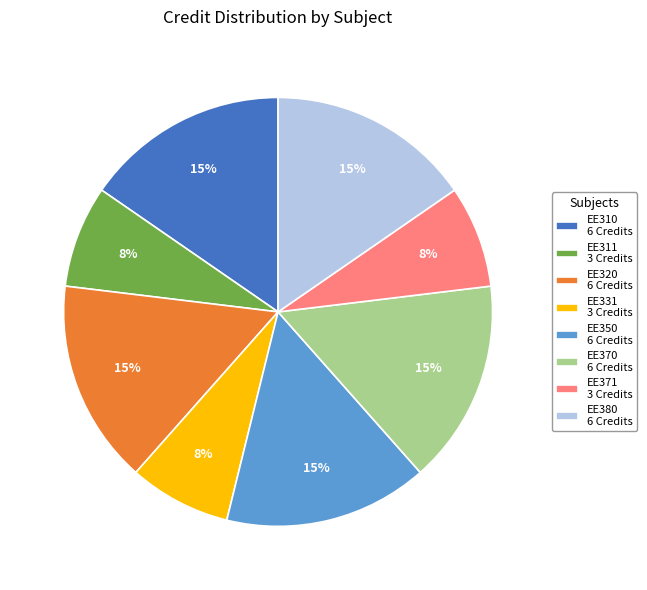

To the nearest percent, what percentage of the pie is EE371?

8%